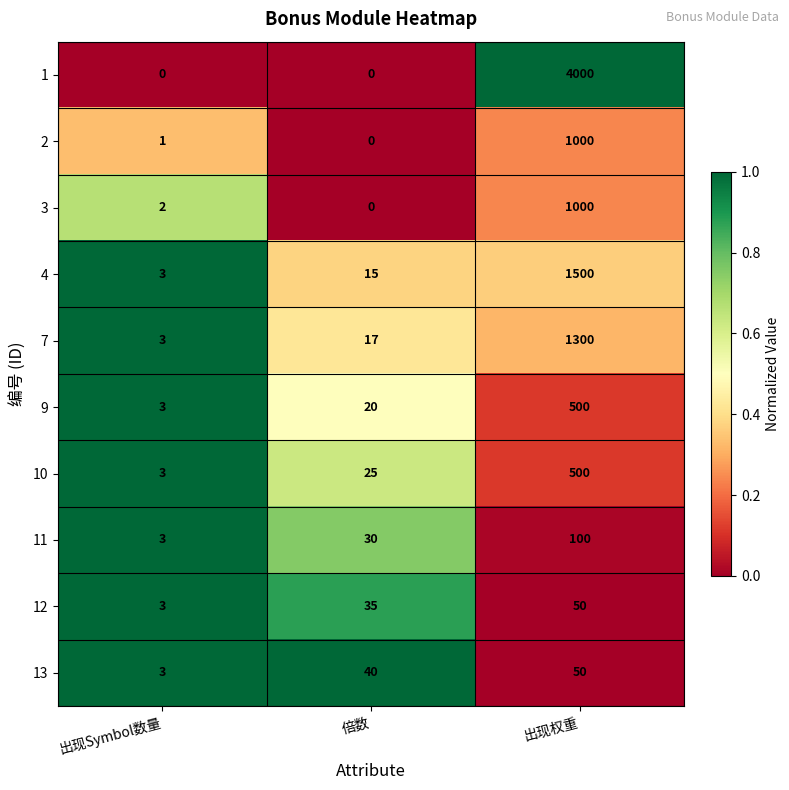

The value of 2 at 出现权重 is 1000. True or false?

True